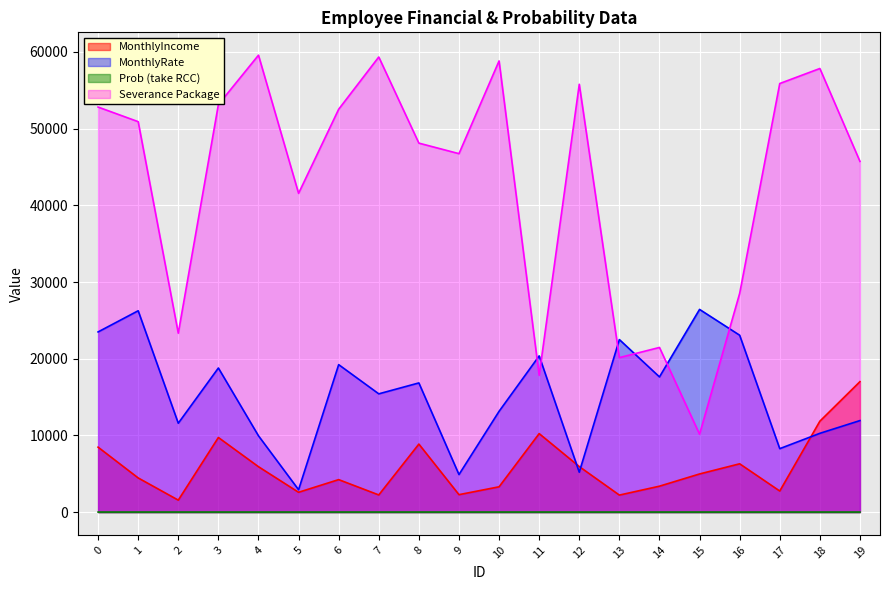

True or false: MonthlyRate has more than 1 points higher than both neighbors.

True